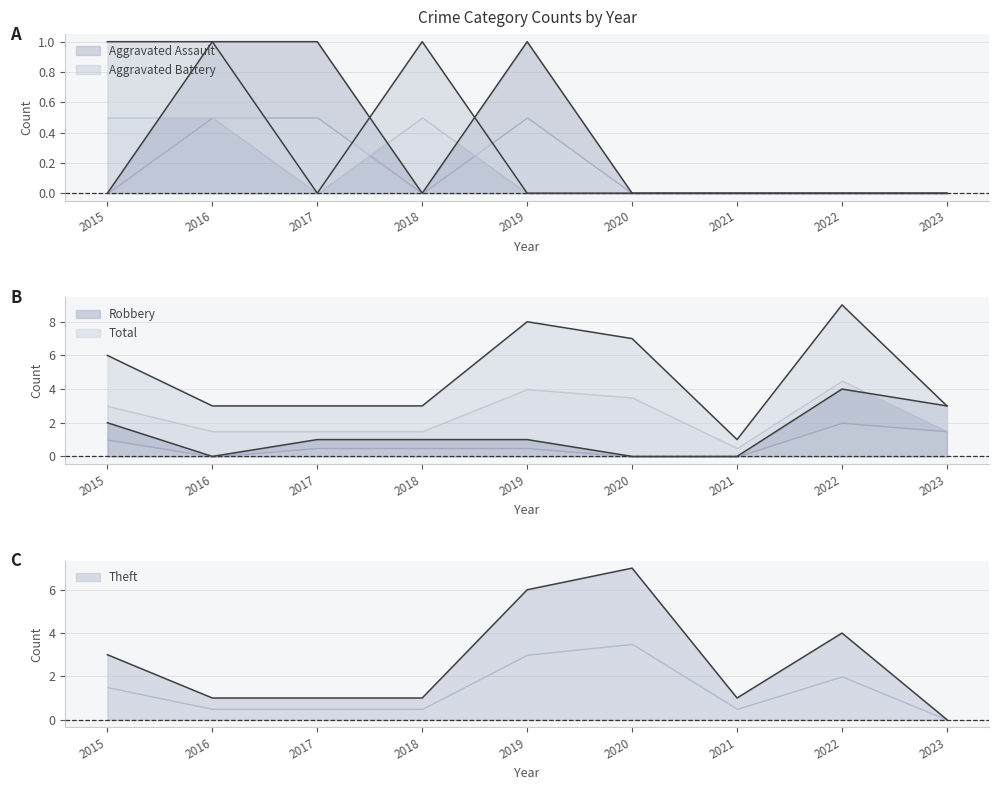

Reading left to right, what are all the values shown in this chart?

Aggravated Assault: 0	1	1	0	1	0	0	0	0
Aggravated Battery: 1	1	0	1	0	0	0	0	0
Robbery: 2	0	1	1	1	0	0	4	3
Theft: 3	1	1	1	6	7	1	4	0
Total: 6	3	3	3	8	7	1	9	3